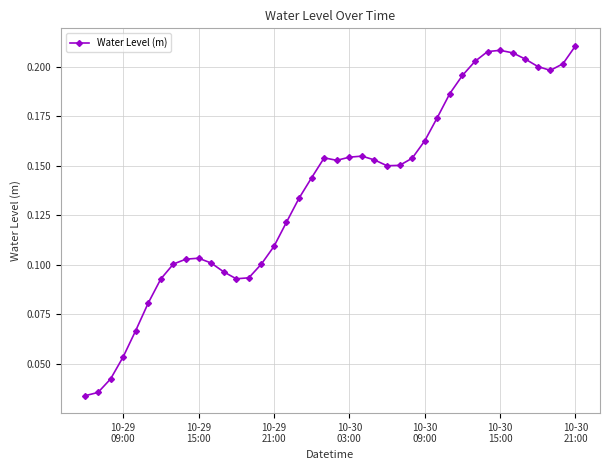

True or false: the data has more than 1 interior local peaks.

True